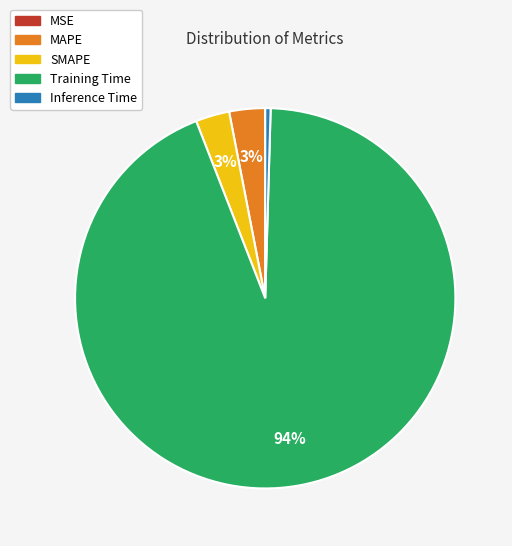

Does any single category account for the majority?

Yes